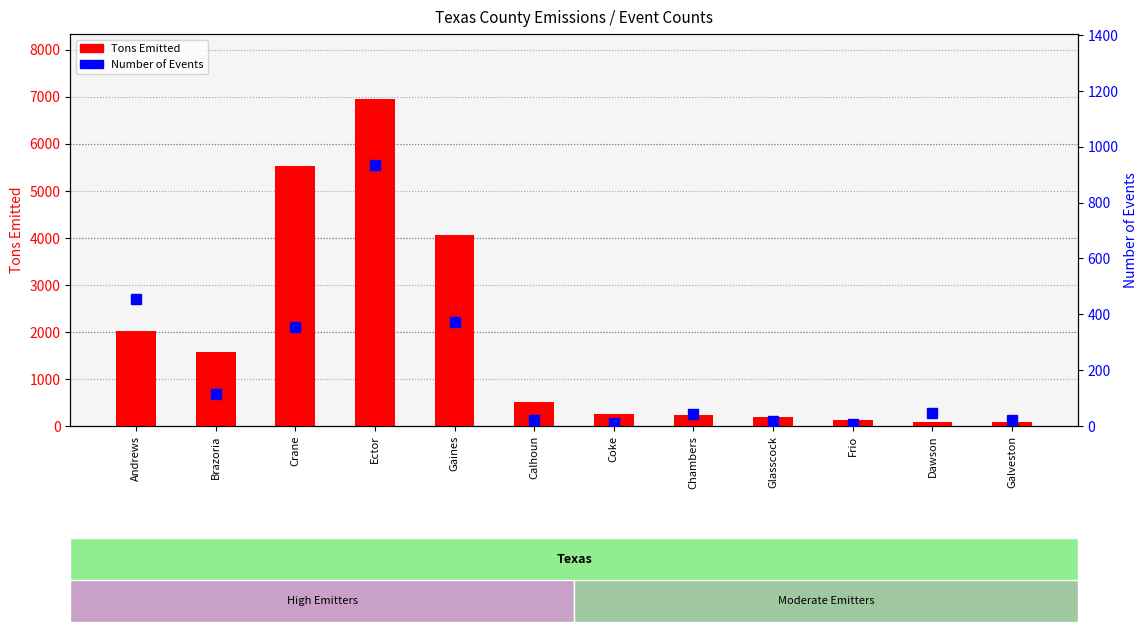

Which series has the widest spread of values?

Tons Emitted